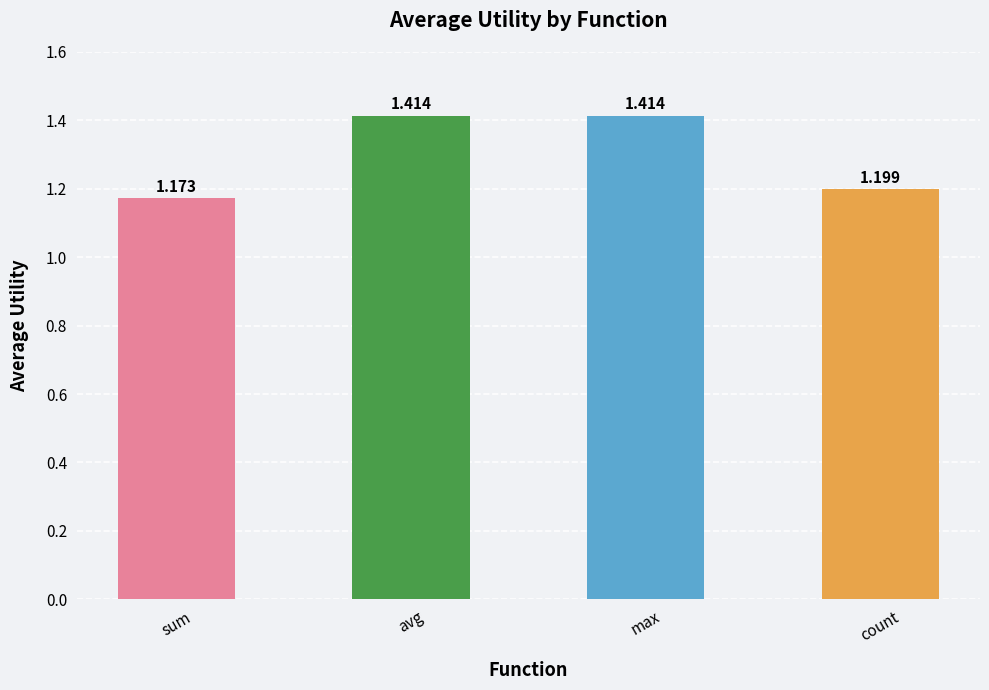

Which category has the lowest value across all series?

sum